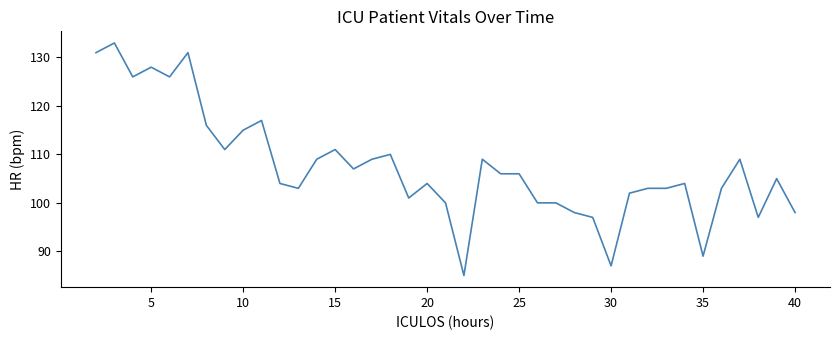

What is the difference between the maximum and minimum values?

48